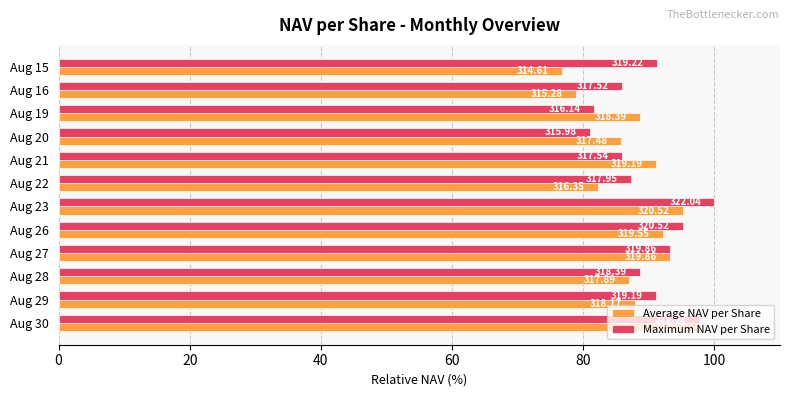

At how many categories does at least one series exceed 90?

7